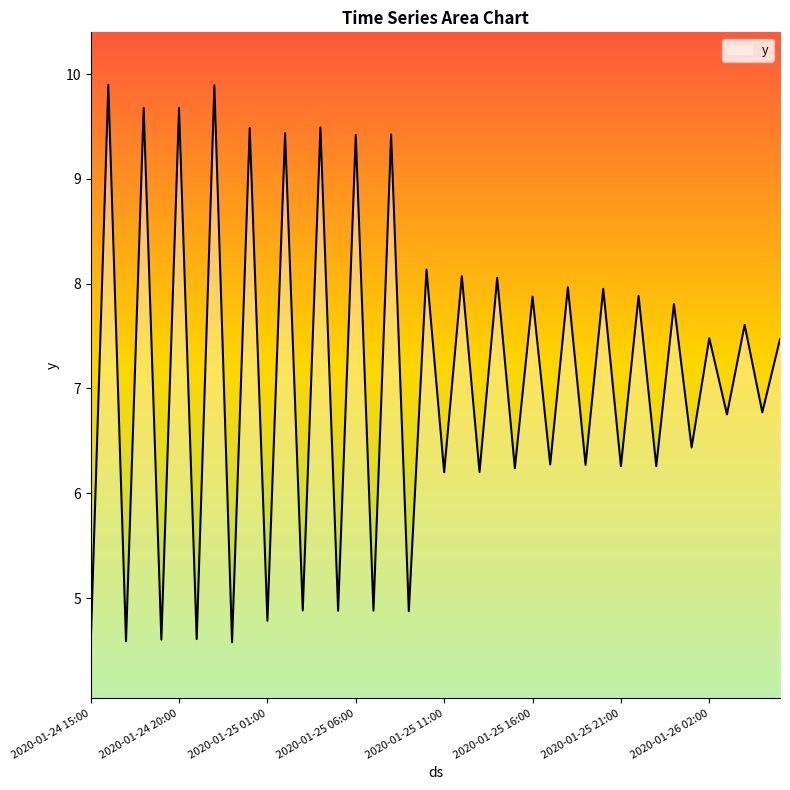

What is the difference between the maximum and minimum values?

5.4